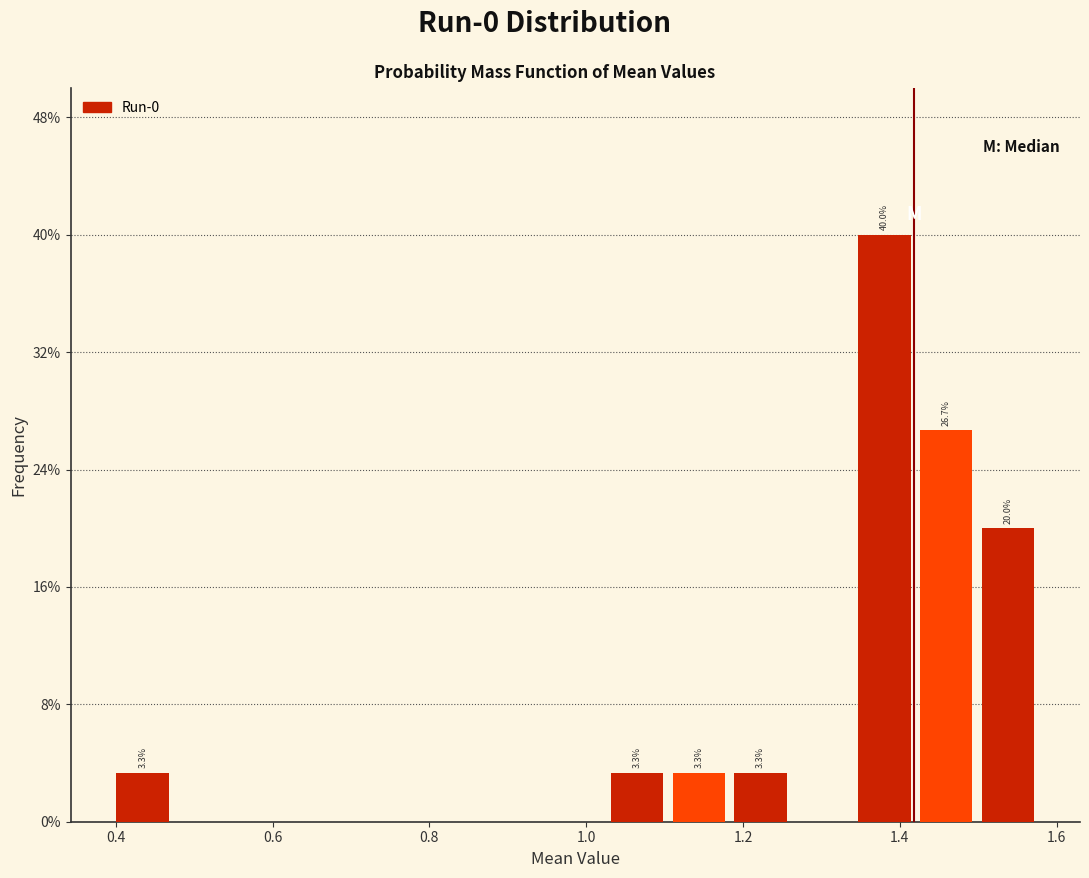

Read against the x-axis, roughly where is the centre of the tallest bar?

1.38